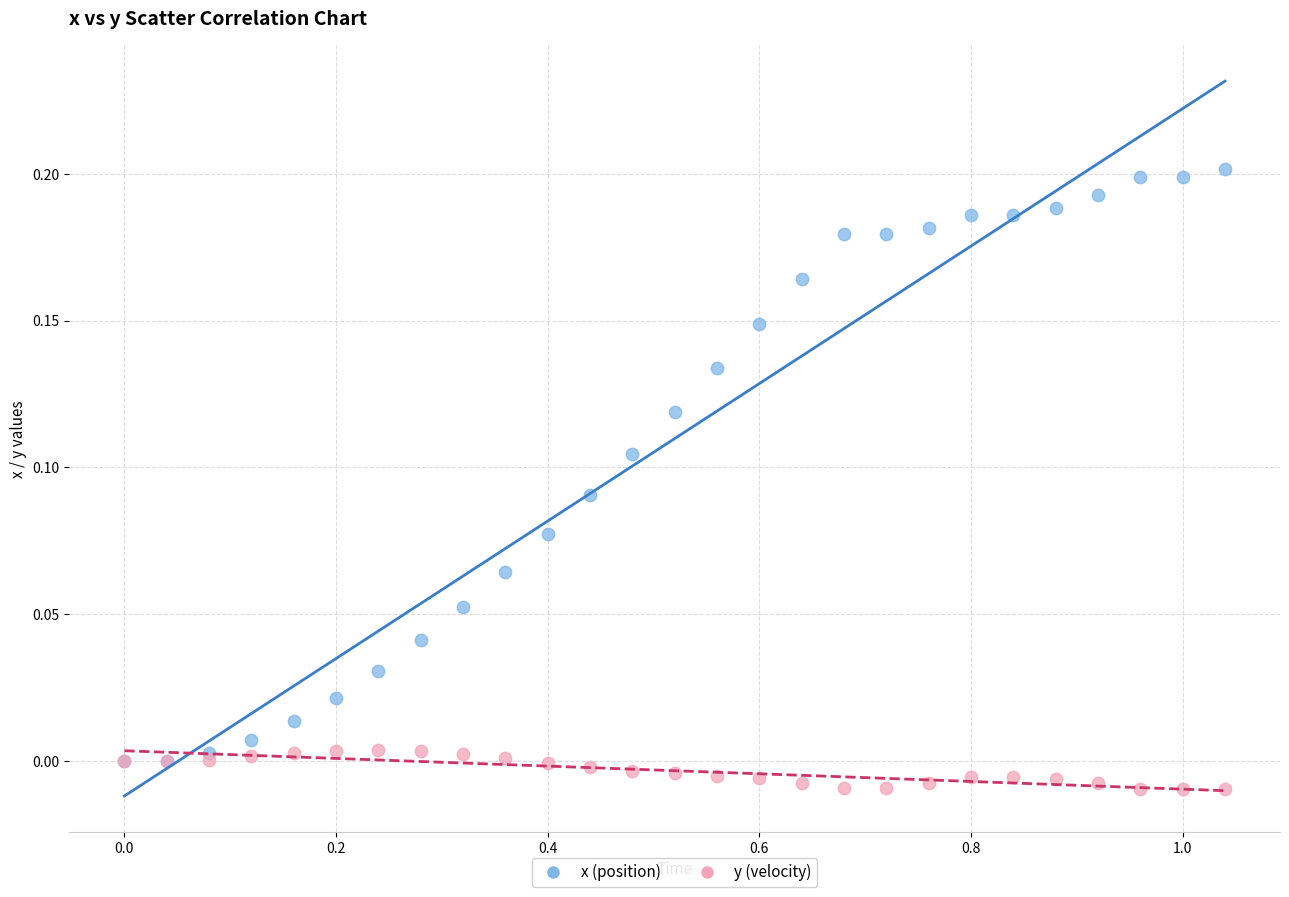

Which series has the largest Y range (max minus min)?

x (position)